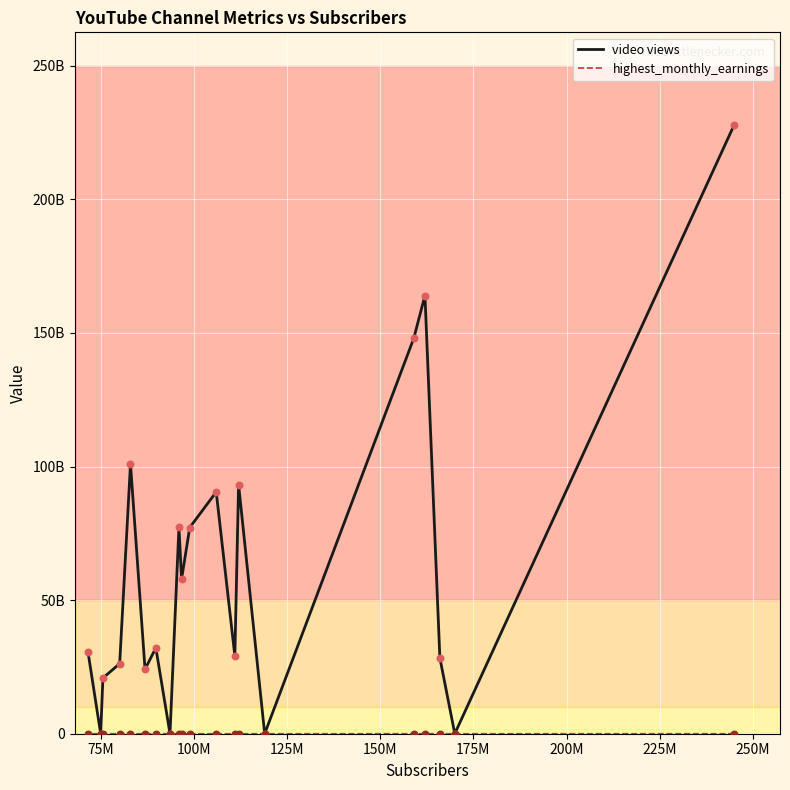

Is the value of video views at 15 greater than the value of highest_monthly_earnings at 19?

Yes